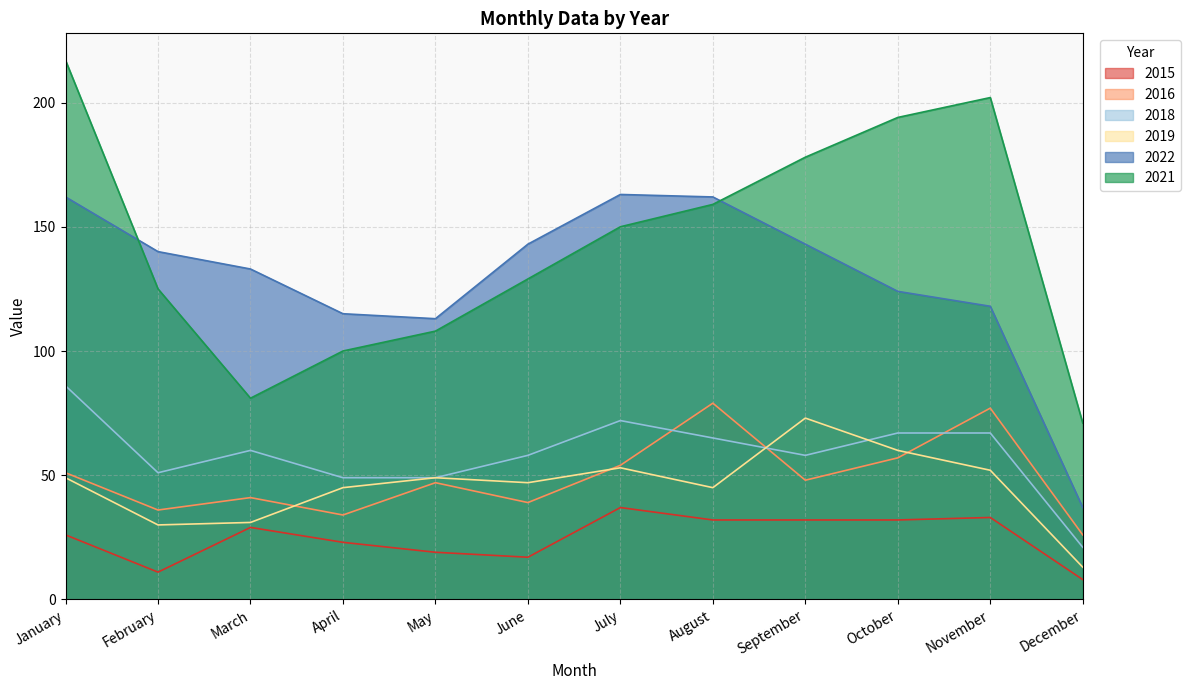

Which category has the highest value in the 2015 series?

July